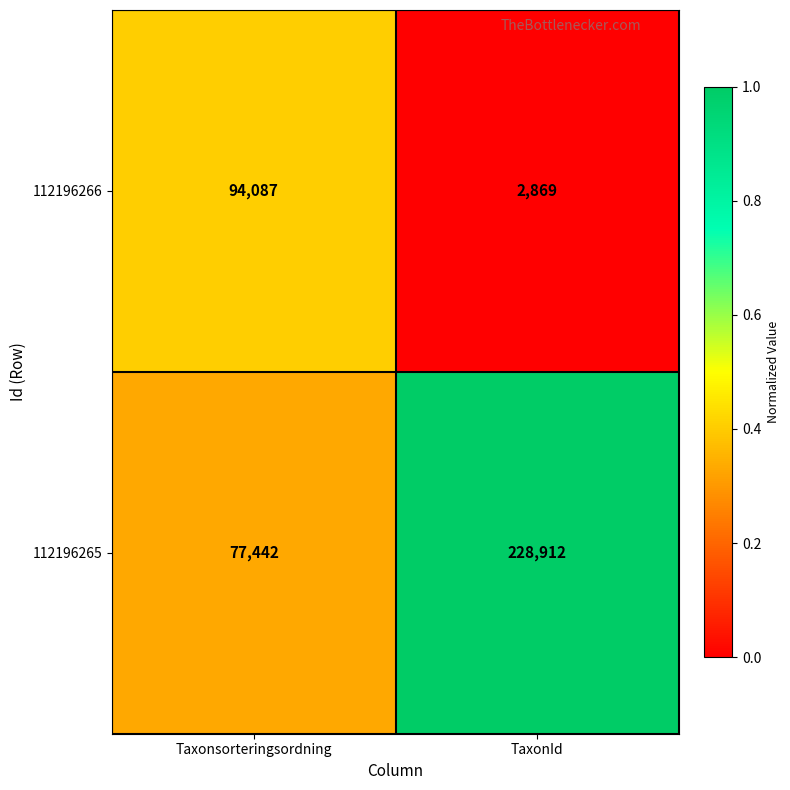

What is the difference between the maximum and minimum values in the 112196265 series?

151470